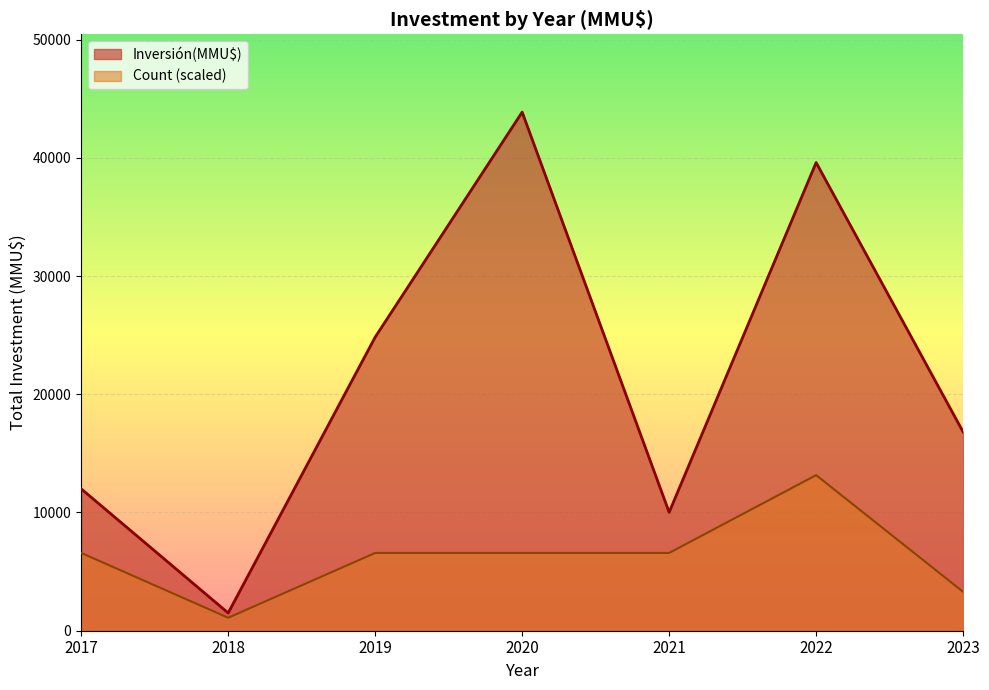

The value of Count (scaled) at 2017 is 6579.3. True or false?

True